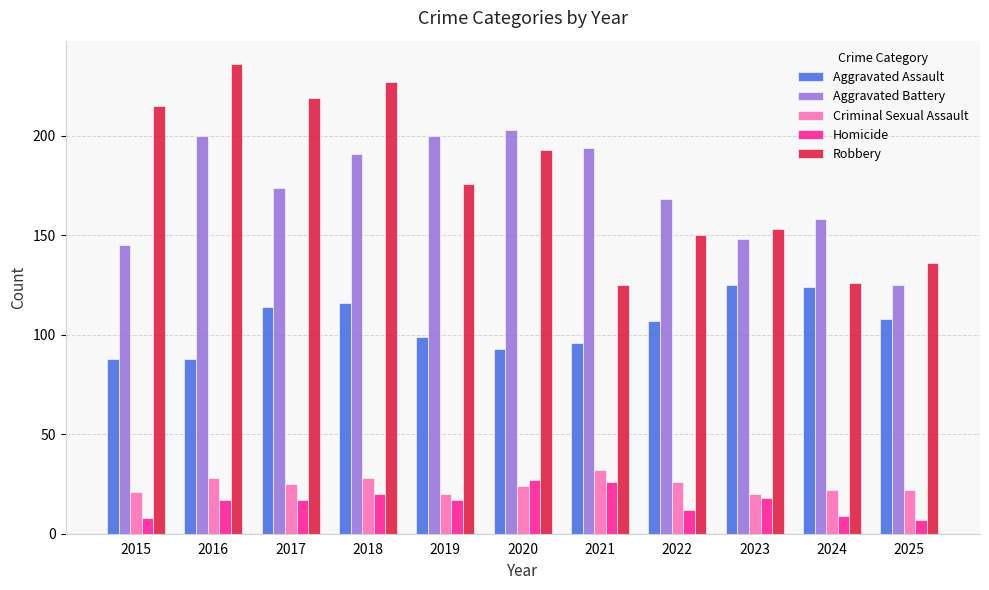

Reading right to left, extract all data points from this chart.

Aggravated Assault: 108	124	125	107	96	93	99	116	114	88	88
Aggravated Battery: 125	158	148	168	194	203	200	191	174	200	145
Criminal Sexual Assault: 22	22	20	26	32	24	20	28	25	28	21
Homicide: 7	9	18	12	26	27	17	20	17	17	8
Robbery: 136	126	153	150	125	193	176	227	219	236	215